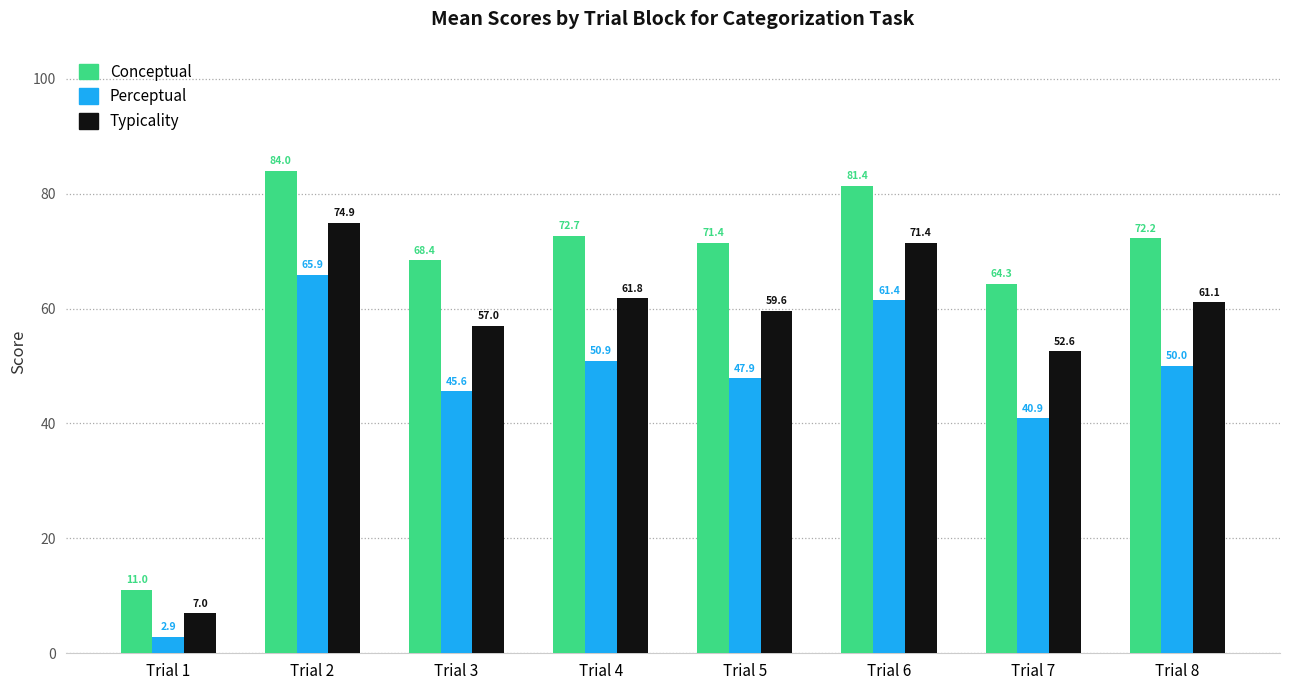

Count the number of categories in the chart.

8